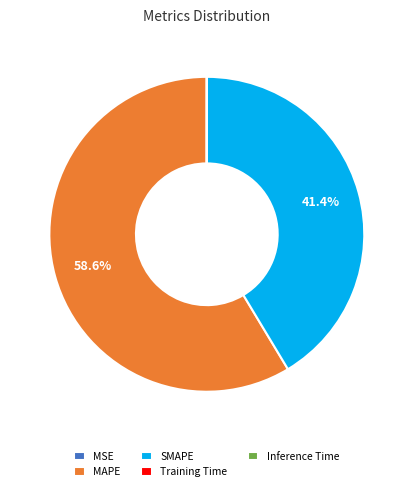

Which slice is the largest?

MAPE